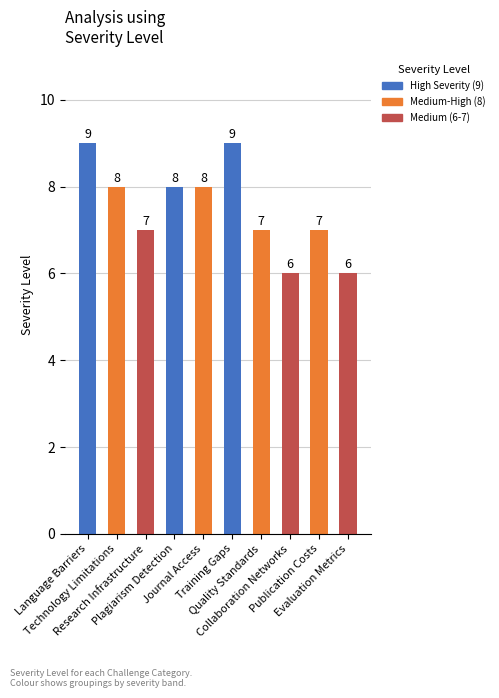

How many values are between 7 and 8?

6